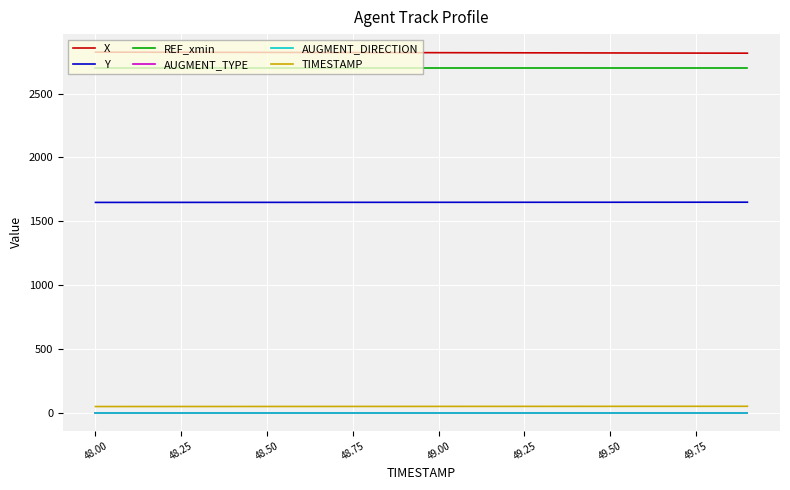

Does the chart have visible grid lines?

Yes